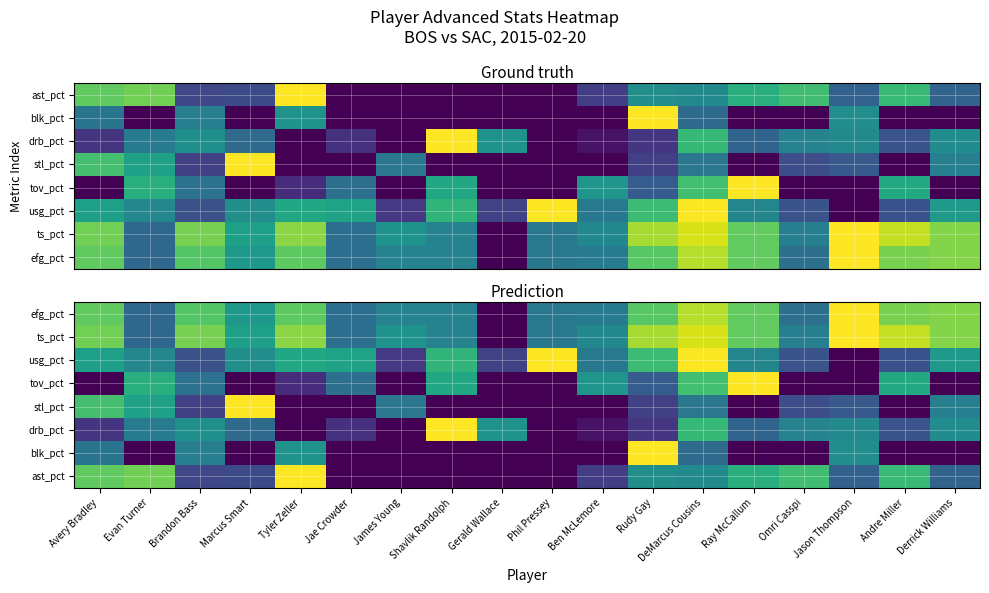

What is the difference between the maximum and minimum values in the stl_pct series?

1.0